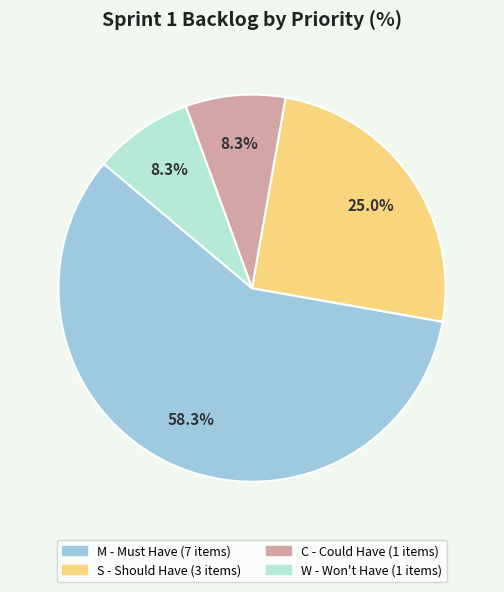

Which has a higher value, M or W?

M